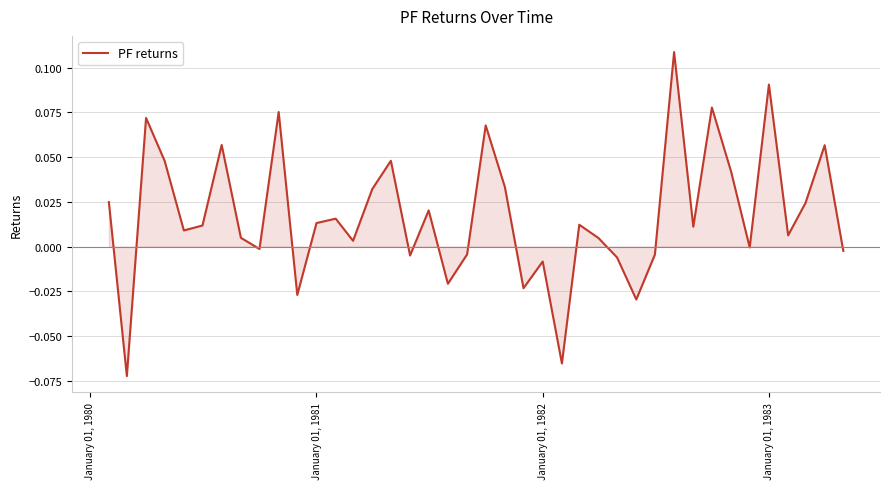

What is the difference between the maximum and minimum values?

0.2